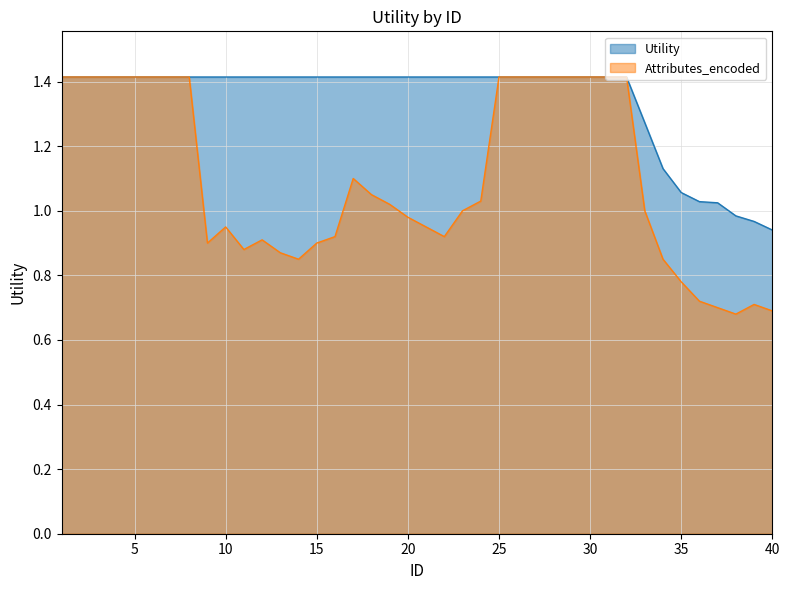

At how many categories does at least one series exceed 1?

37